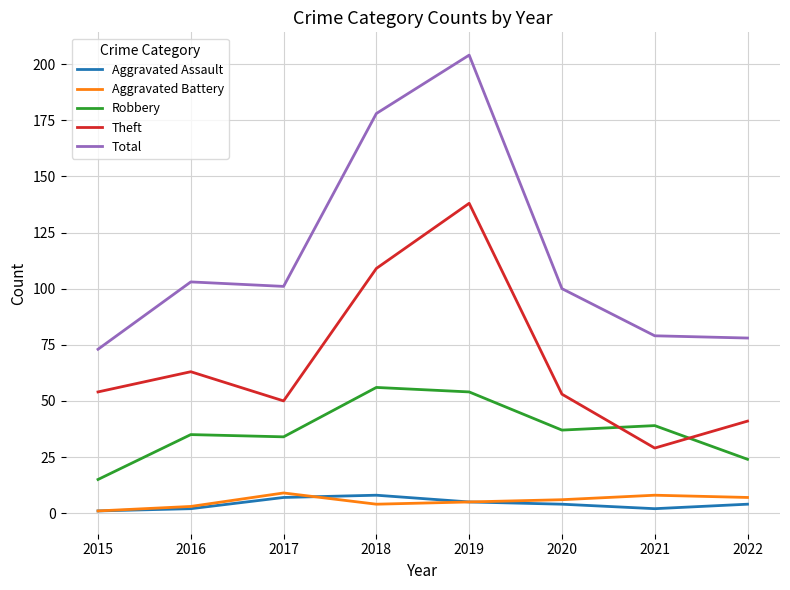

Reading left to right, what are all the values shown in this chart?

Aggravated Assault: 1	2	7	8	5	4	2	4
Aggravated Battery: 1	3	9	4	5	6	8	7
Robbery: 15	35	34	56	54	37	39	24
Theft: 54	63	50	109	138	53	29	41
Total: 73	103	101	178	204	100	79	78